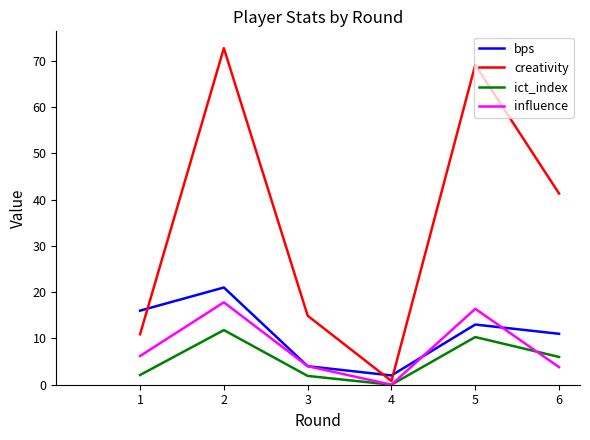

Rank the series at 6 from highest to lowest value.

creativity, bps, ict_index, influence